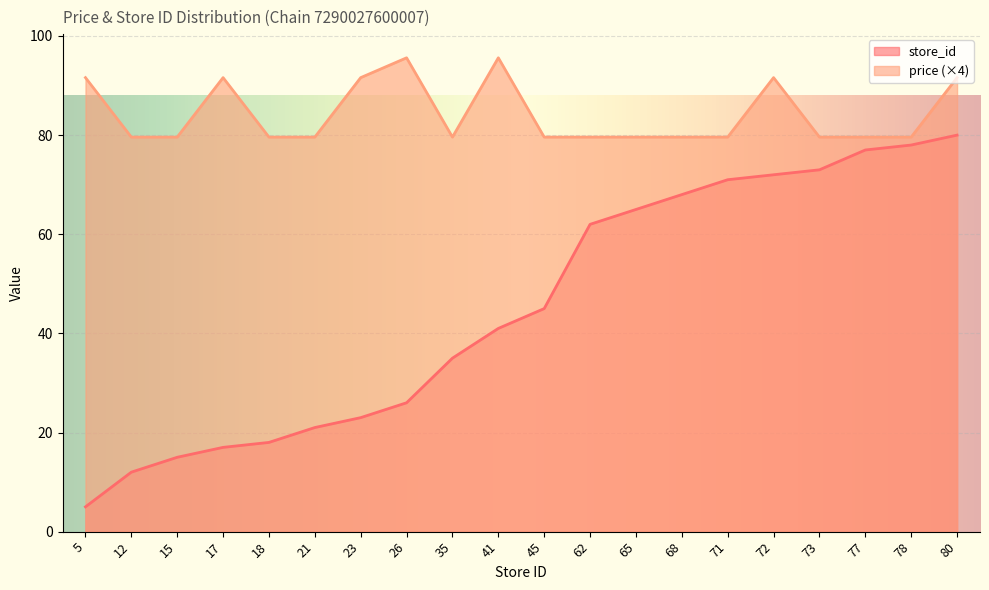

Which series has the largest total across all categories?

price (×4)